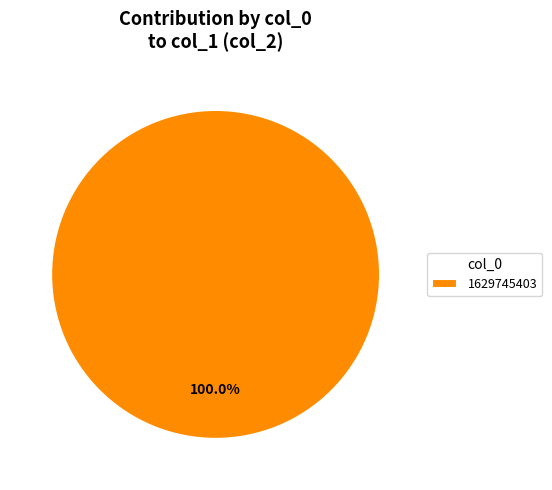

What is the majority slice?

1629745403